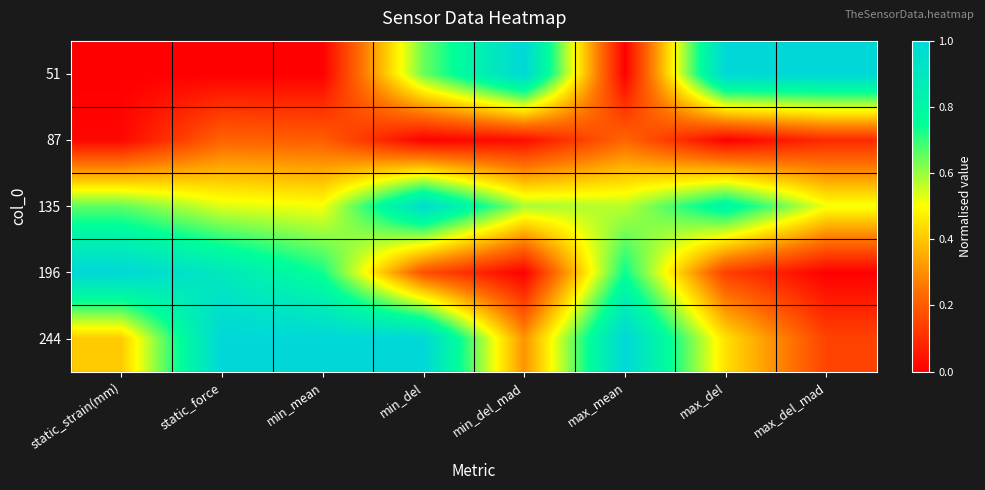

Reading left to right, transcribe all the data shown in this chart.

51: static_strain(mm)=0.0	static_force=0.0	min_mean=0.0	min_del=0.6	min_del_mad=1.0	max_mean=0.0	max_del=1.0	max_del_mad=1.0
87: static_strain(mm)=0.0	static_force=0.2	min_mean=0.2	min_del=0.0	min_del_mad=0.0	max_mean=0.2	max_del=0.0	max_del_mad=0.1
135: static_strain(mm)=0.7	static_force=0.5	min_mean=0.5	min_del=1.0	min_del_mad=0.6	max_mean=0.6	max_del=0.8	max_del_mad=0.5
196: static_strain(mm)=1.0	static_force=0.9	min_mean=0.7	min_del=0.2	min_del_mad=0.0	max_mean=0.7	max_del=0.1	max_del_mad=0.0
244: static_strain(mm)=0.4	static_force=1.0	min_mean=1.0	min_del=1.0	min_del_mad=0.3	max_mean=1.0	max_del=0.4	max_del_mad=0.1